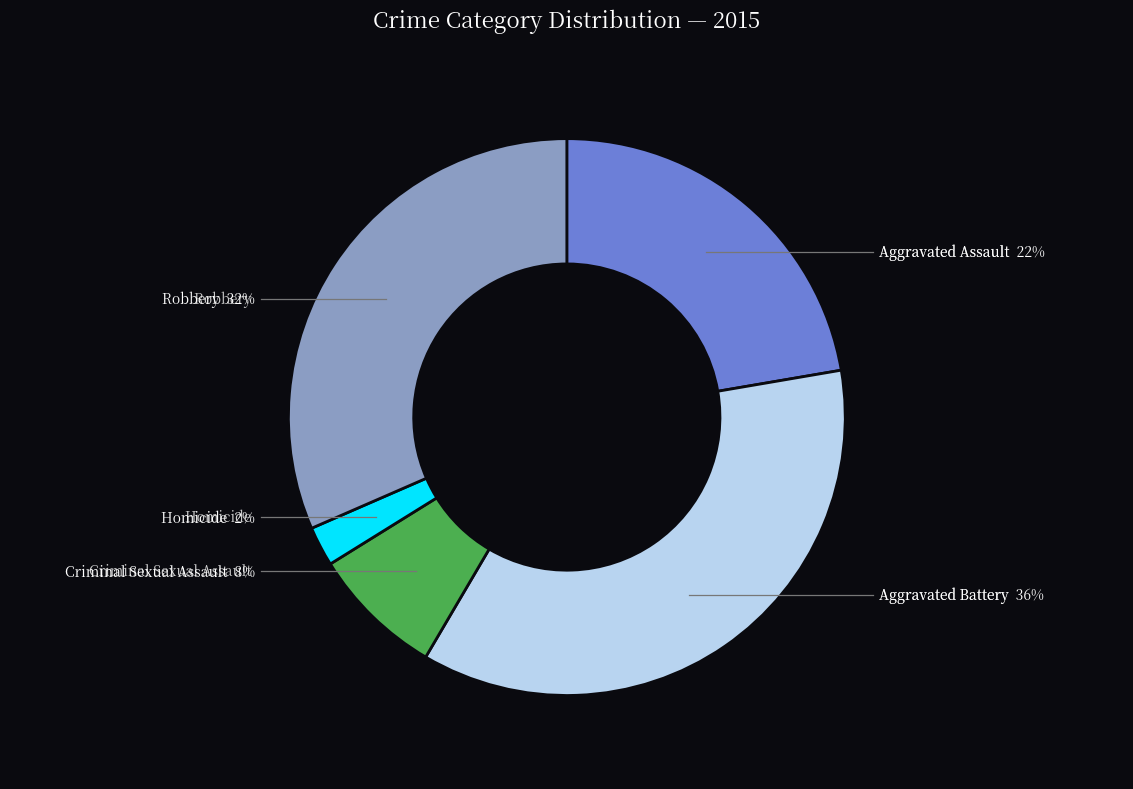

What is the total percentage of Aggravated Assault and Robbery?

53.8%